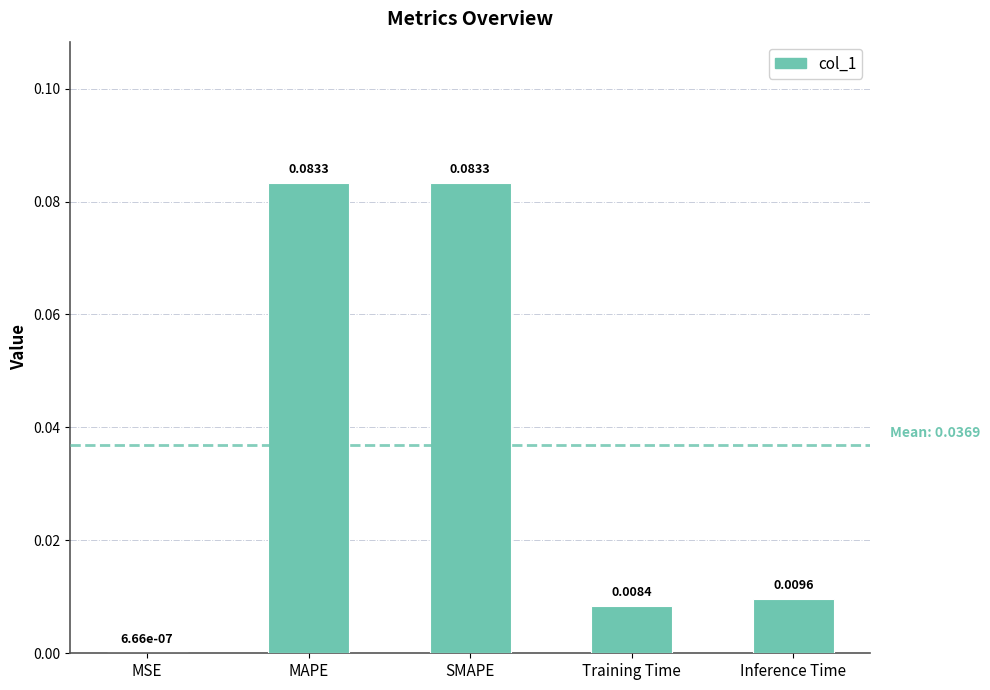

Between MSE and Inference Time, which is larger?

Inference Time